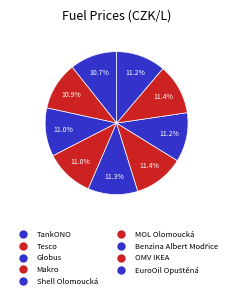

Is the sum of Shell Olomoucká and Globus greater than half?

No